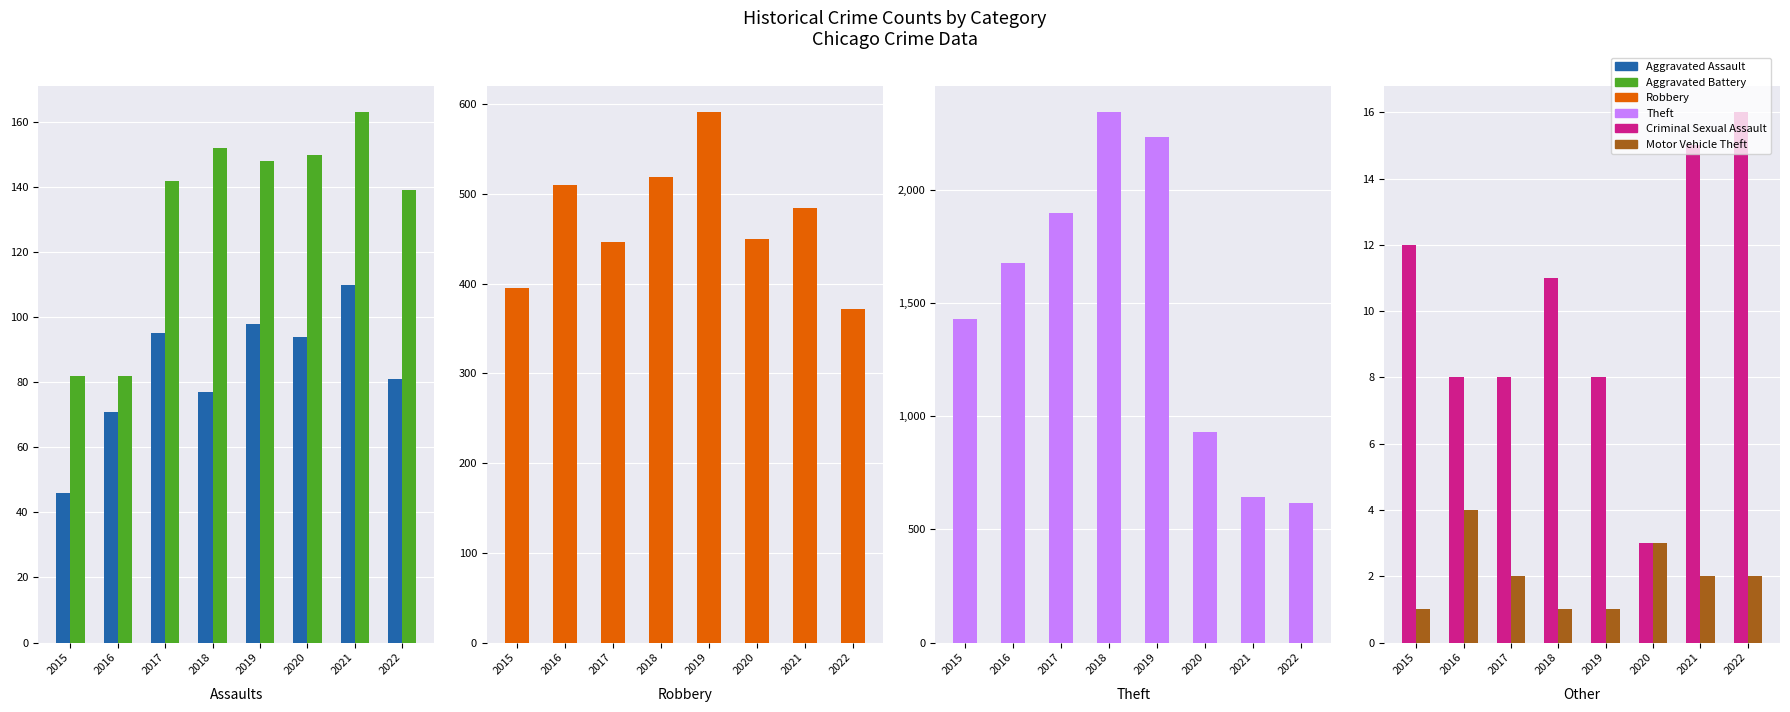

Which series has the largest total across all categories?

Theft